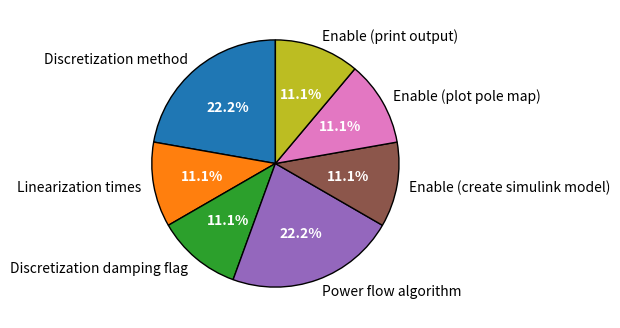

What portion of the pie excludes Discretization method?

77.8%